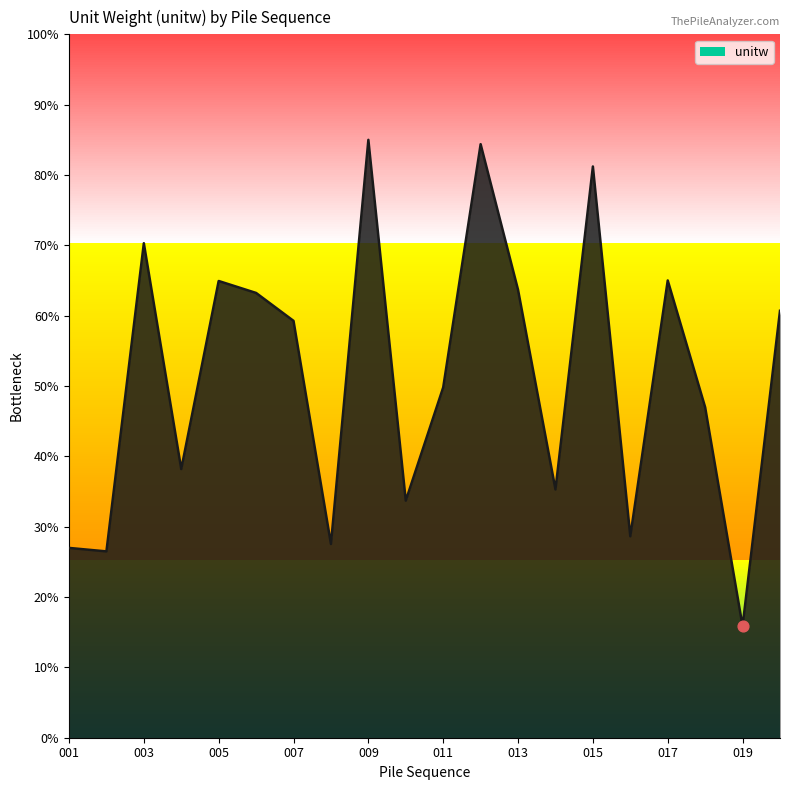

What is the maximum value shown in the chart?

85.0